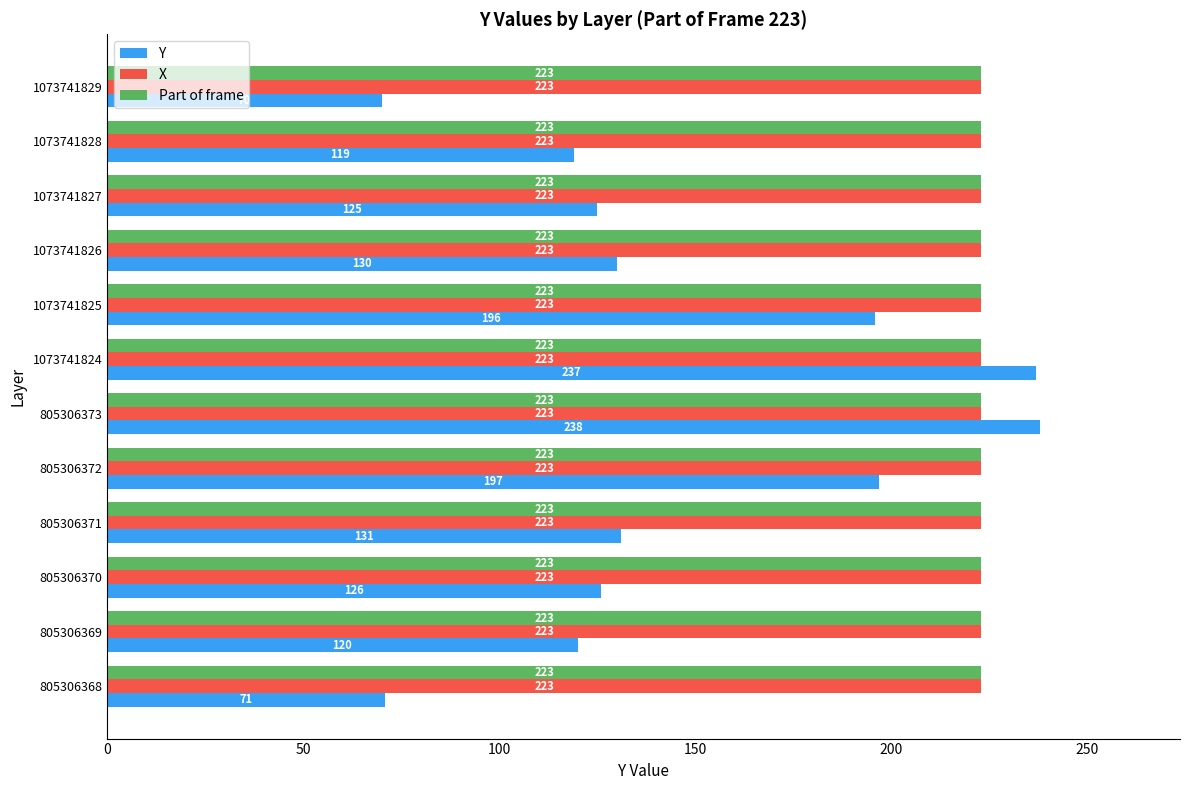

What value does the X series have at 1073741827?

223